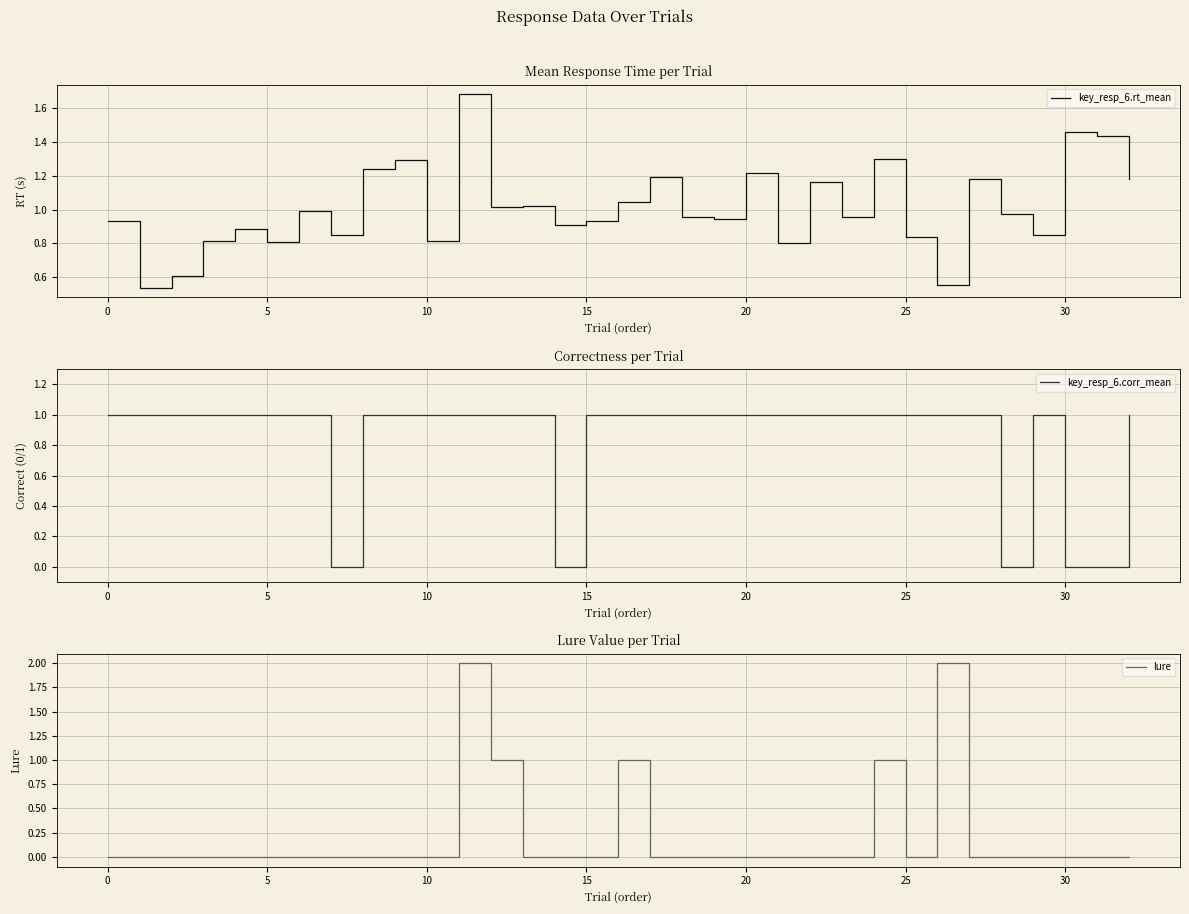

At 31, list the series in order from smallest to largest.

key_resp_6.corr_mean, lure, key_resp_6.rt_mean